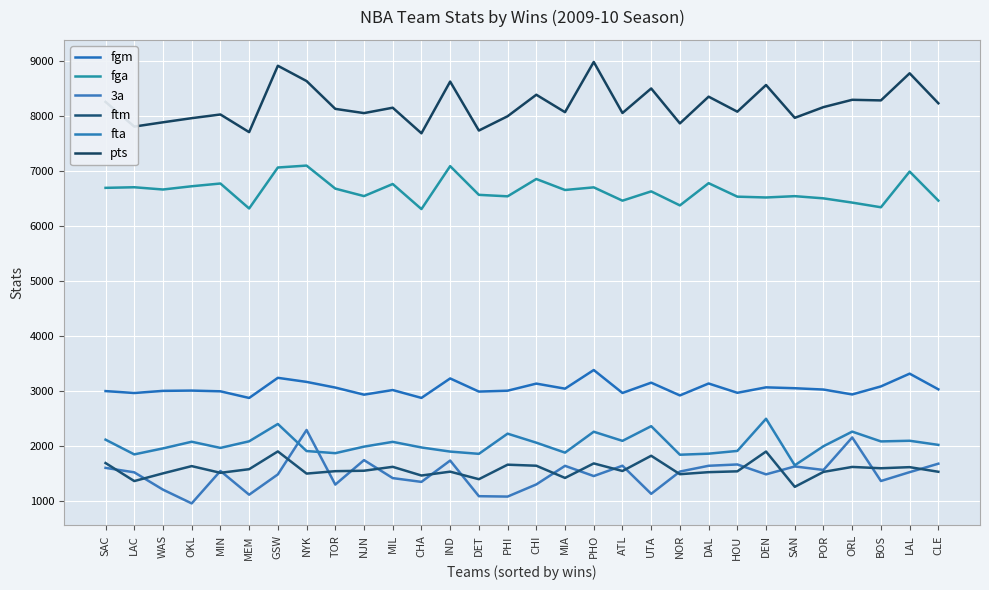

Is this an area chart (filled region under the line)?

No